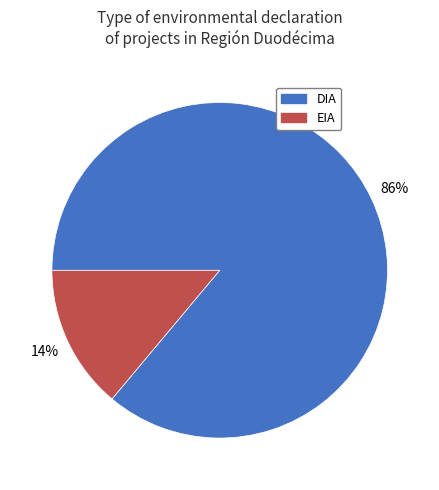

Between EIA and DIA, which is larger?

DIA